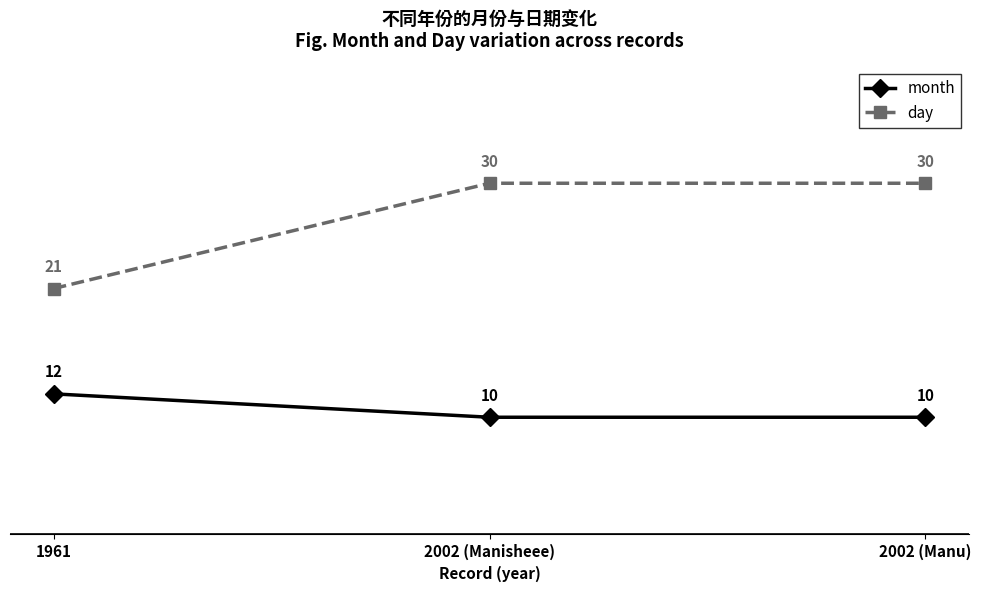

Rank the series by their average value, from highest to lowest.

day, month